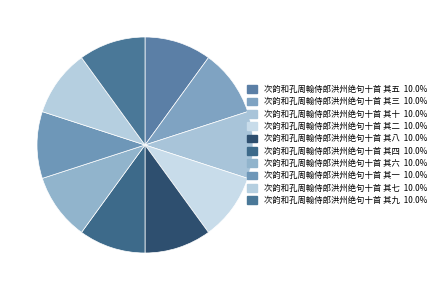

Is it true that 次韵和孔周翰侍郎洪州绝句十首 其一 is 10% of the pie?

True